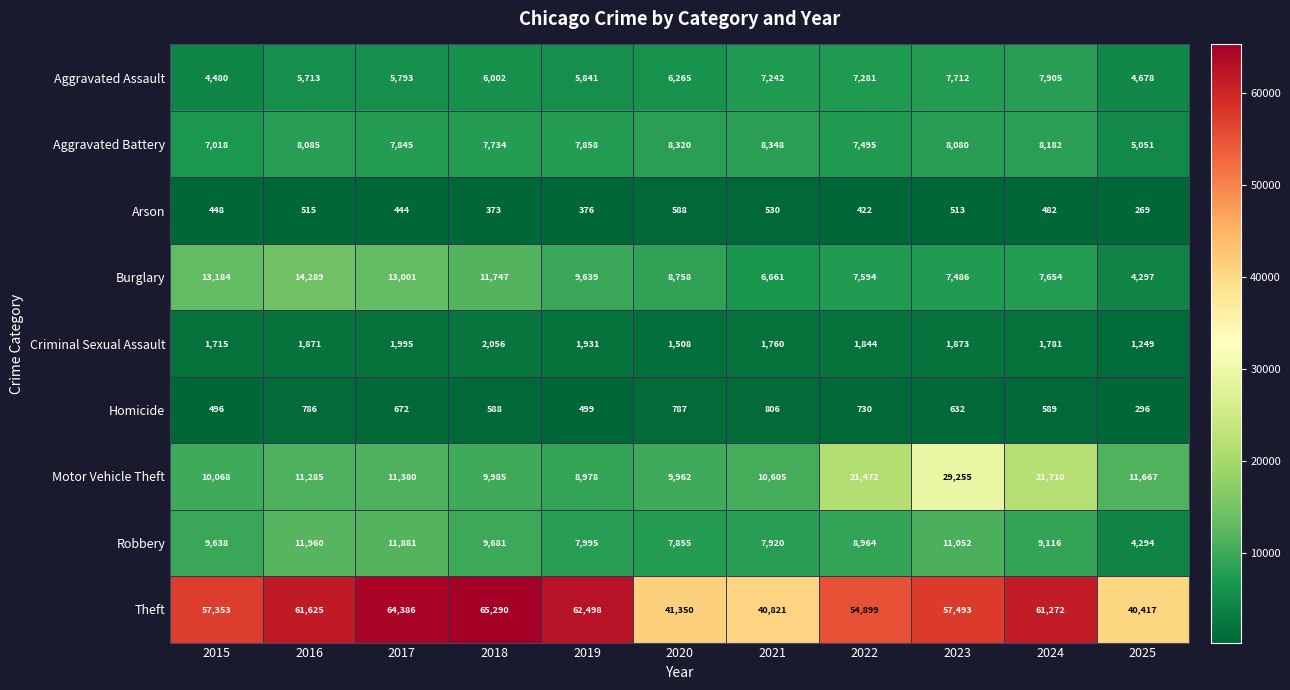

List the series in order of their peak value, lowest first.

Arson, Homicide, Criminal Sexual Assault, Aggravated Assault, Aggravated Battery, Robbery, Burglary, Motor Vehicle Theft, Theft